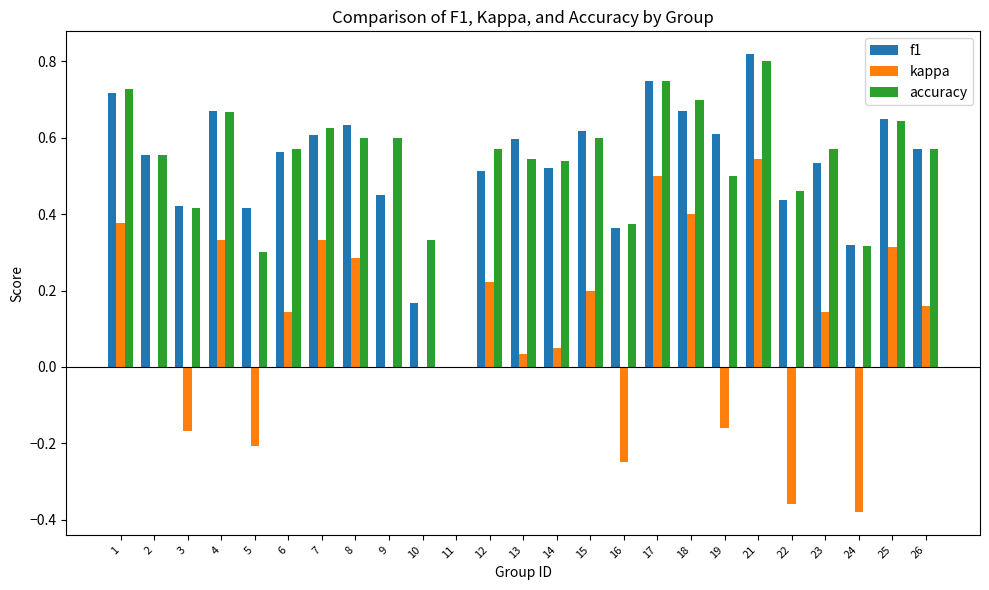

The value of f1 at 25 is 0.9. True or false?

False